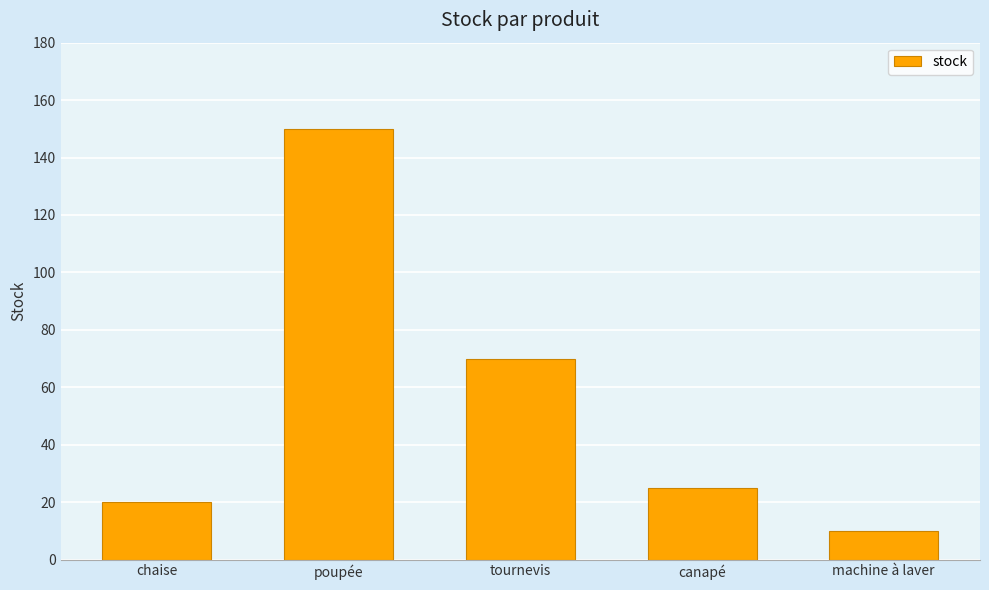

Which has a higher value, canapé or poupée?

poupée